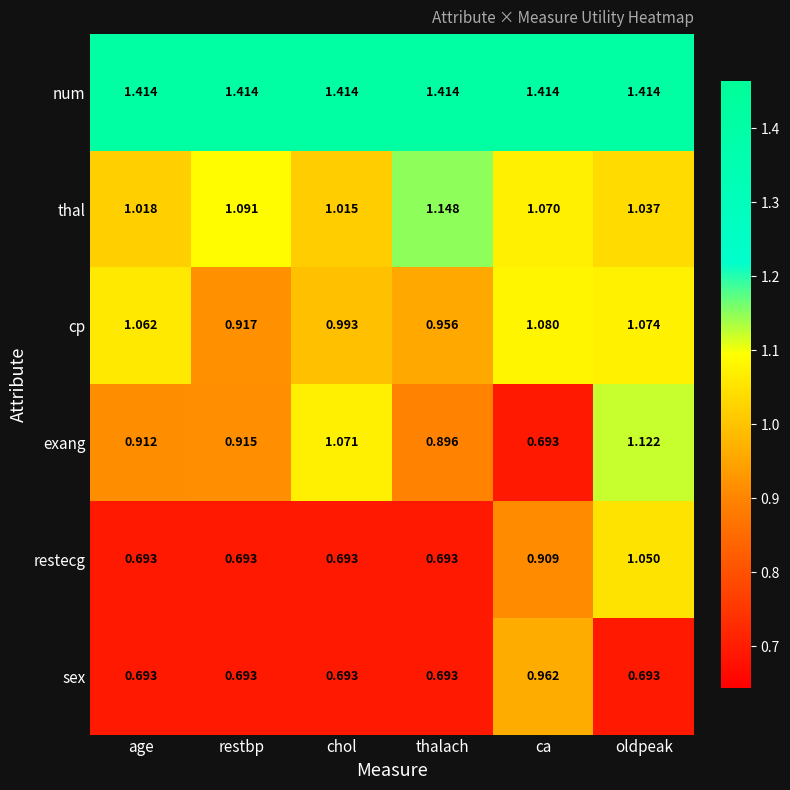

Which series has the largest range (max minus min)?

exang